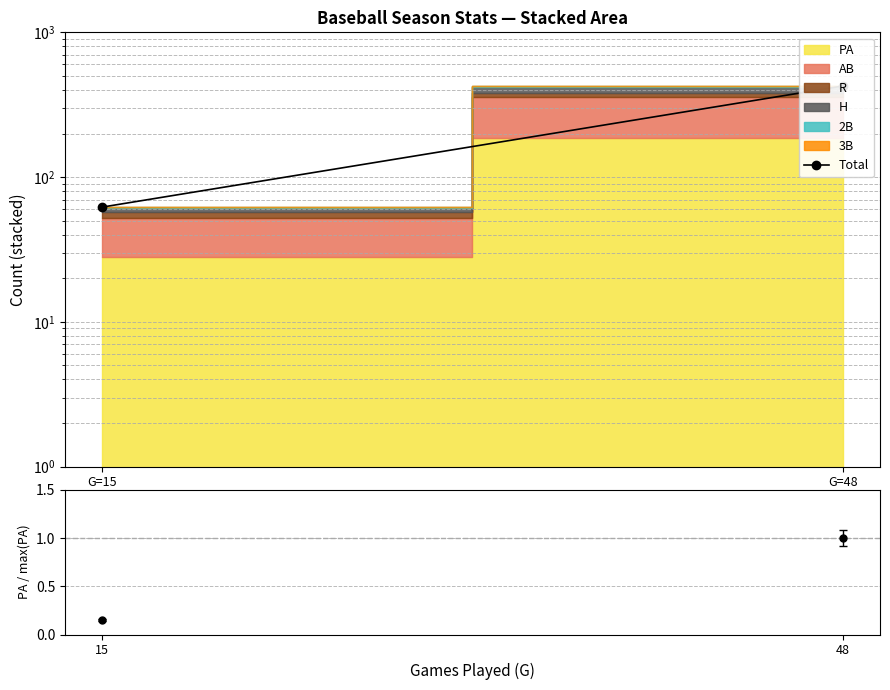

Is it true that the value at G=15
(2020) is 41?

False